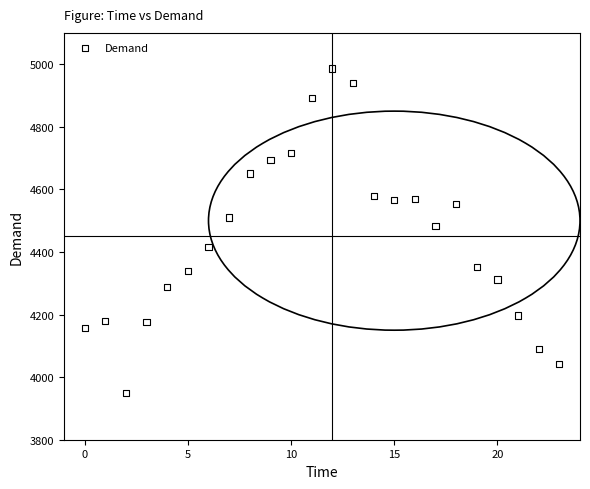

What Y value in the scatter plot is closest to 4468?

4483